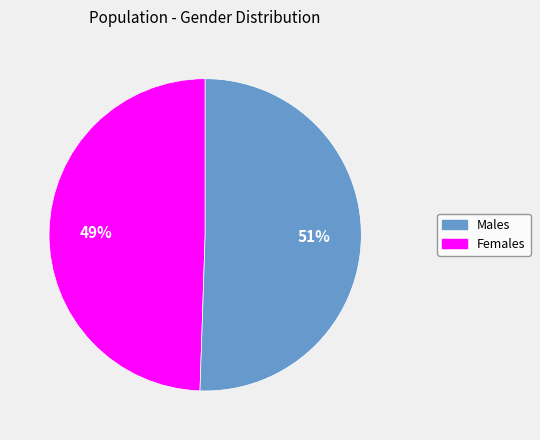

How many segments does this pie chart have?

2